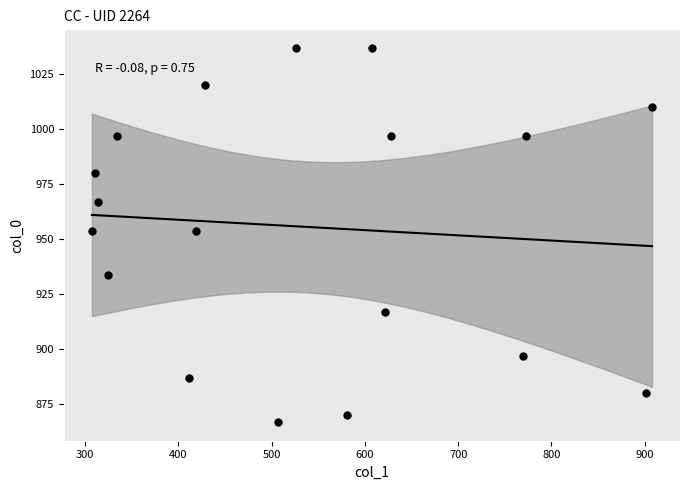

What is the range of Y values (max minus min)?

170.0